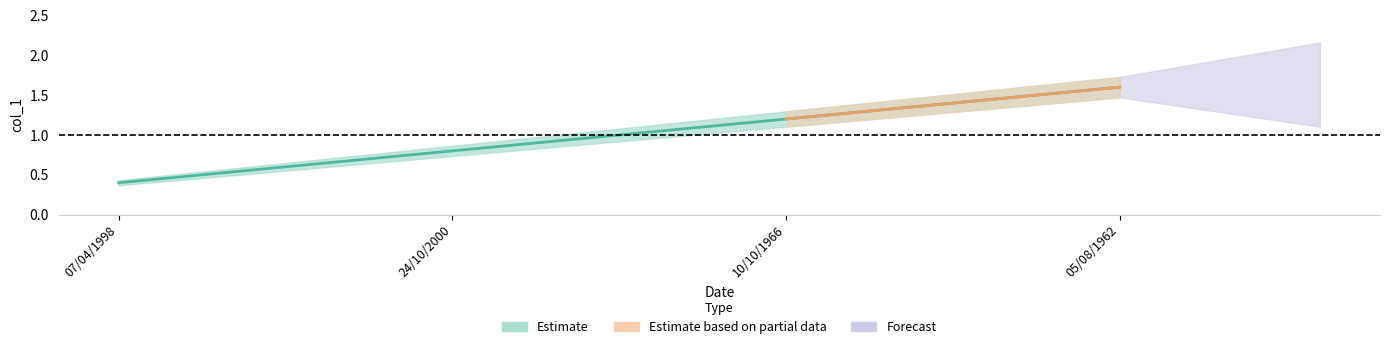

Which label corresponds to the smallest value in the chart?

07/04/1998